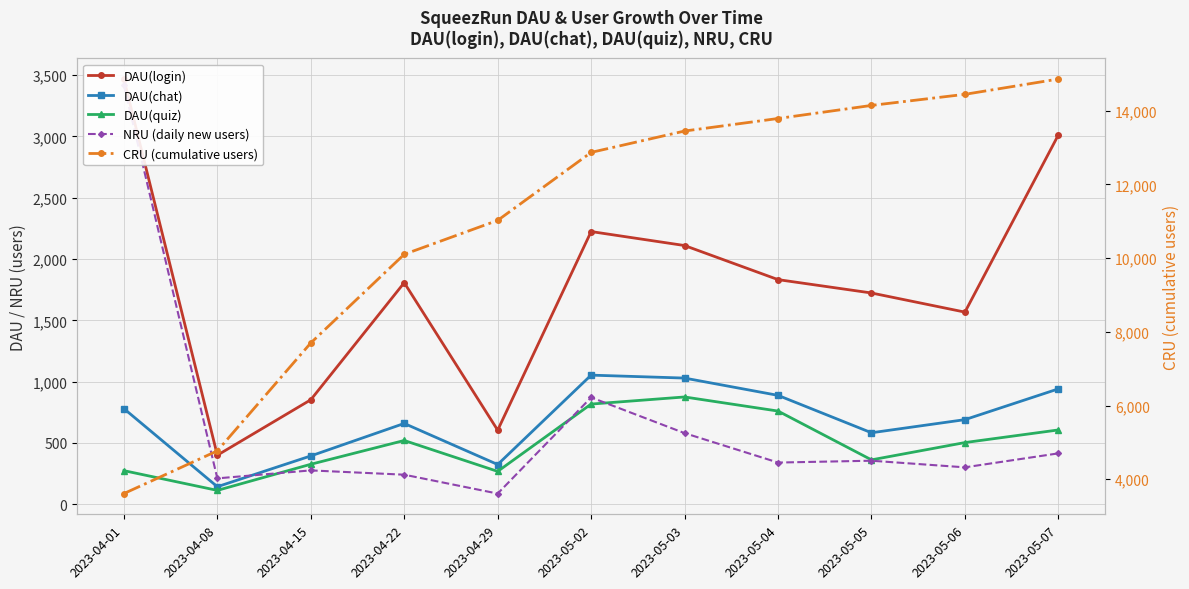

Count the number of data series in this chart.

5